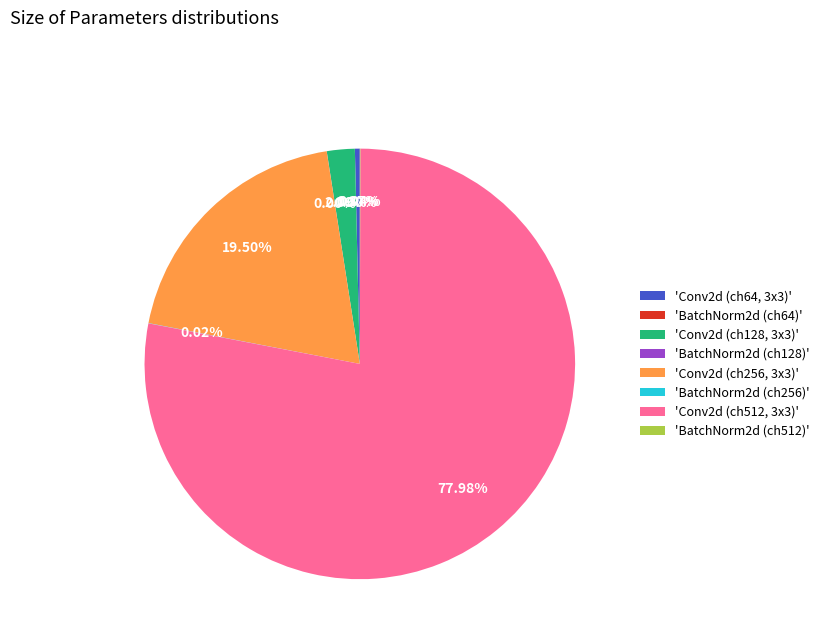

Is there any slice that represents more than half of the pie?

Yes